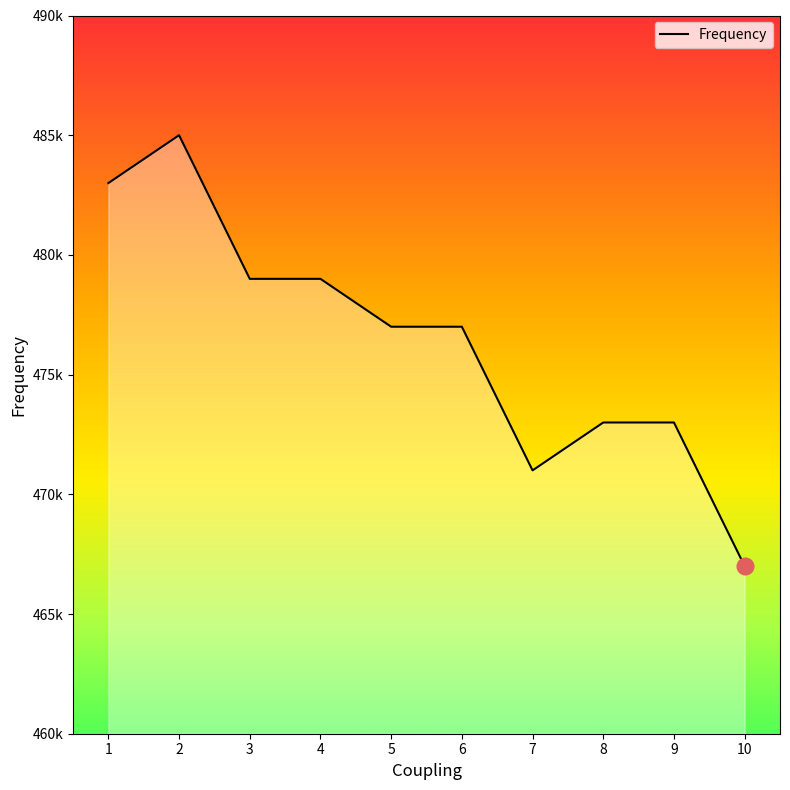

Does the chart display data point markers on the line(s)?

No